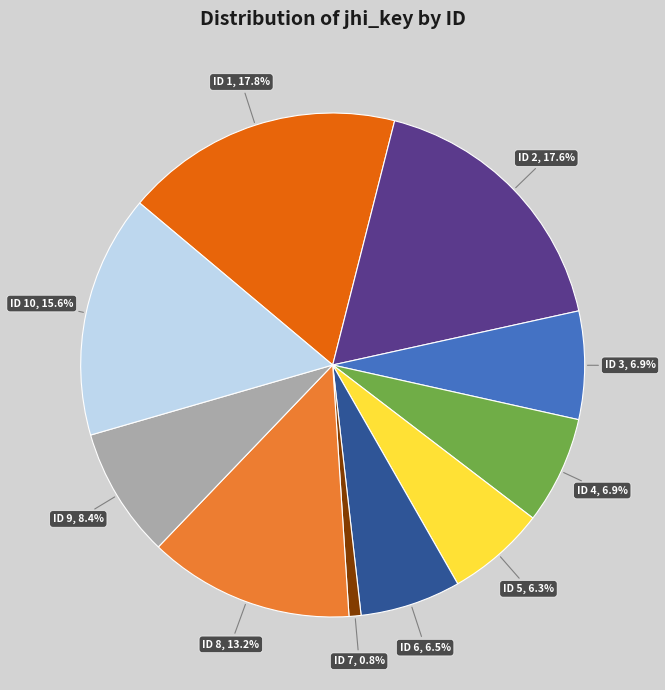

Does ID 7 represent more than half of the total?

No